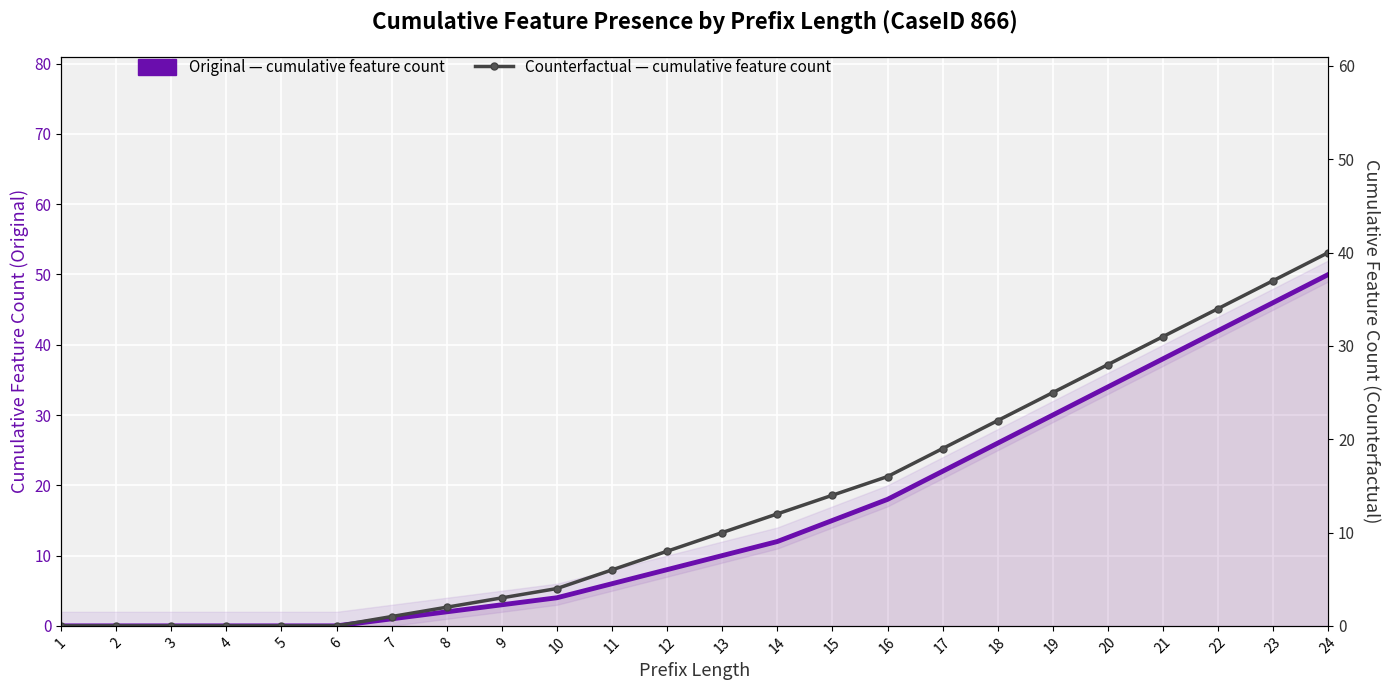

True or false: Counterfactual — cumulative feature count has more than 1 points higher than both neighbors.

False